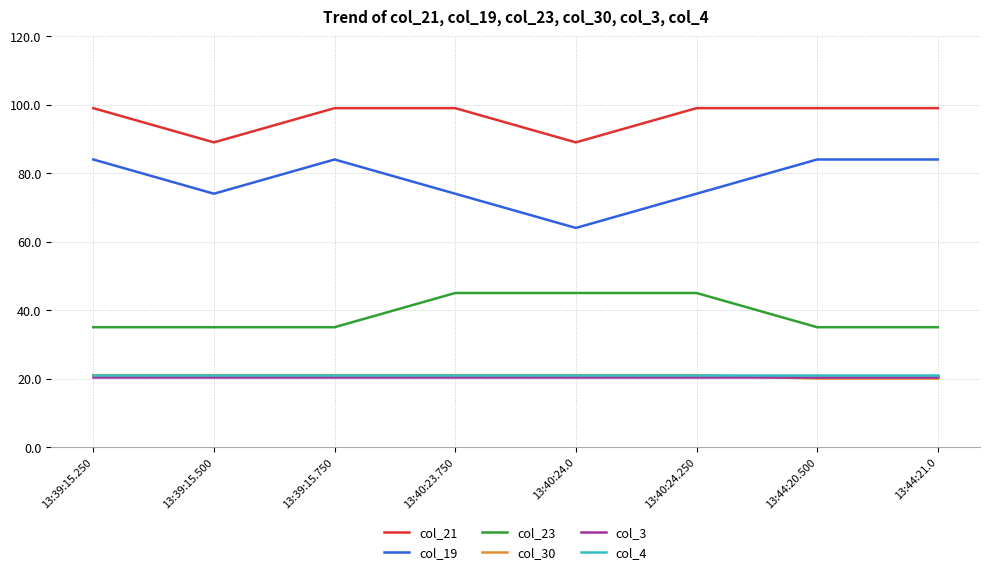

How many series are shown in this chart?

6